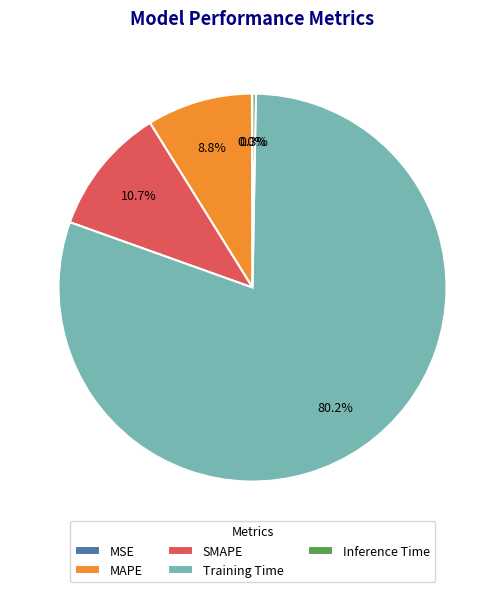

To the nearest percent, what is the difference between the SMAPE and Inference Time slice percentages?

10%